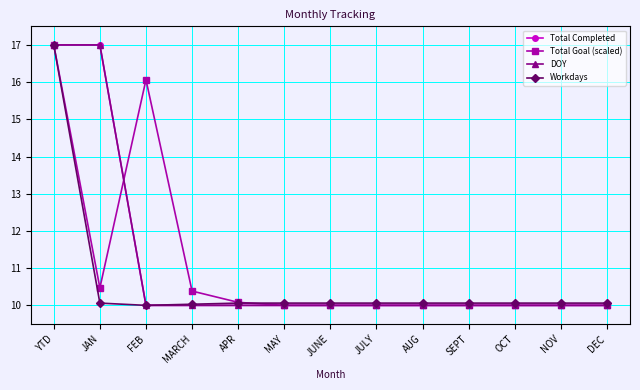

Between MAY and JULY, which series saw the biggest shift?

Total Completed